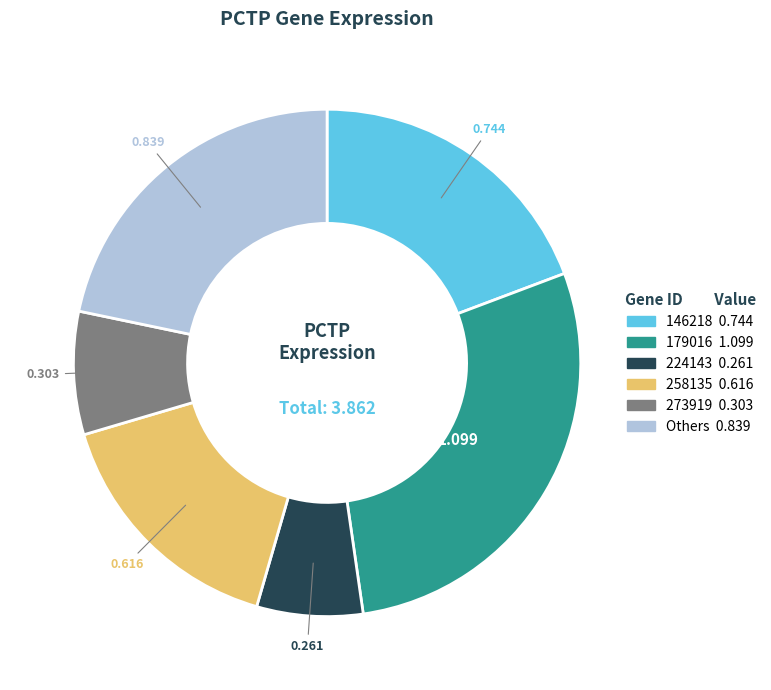

Is there any slice that represents more than half of the pie?

No